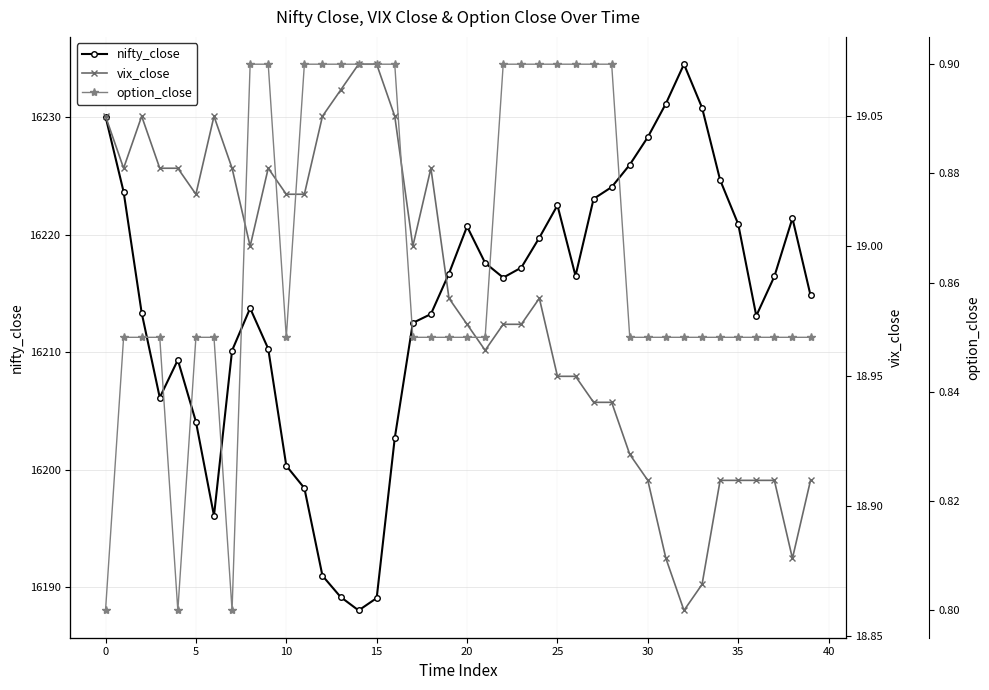

At which label does nifty_close reach its minimum?

14